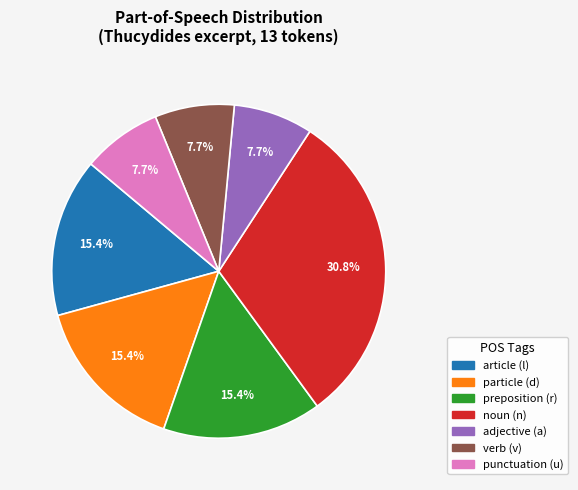

Is there any slice that represents more than half of the pie?

No